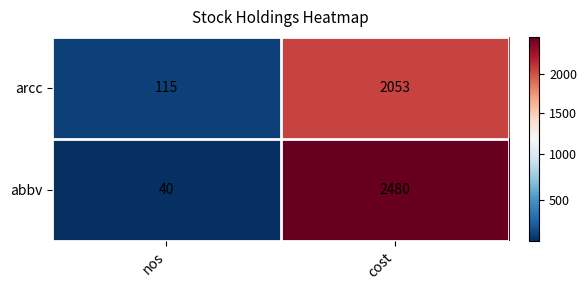

At nos, list the series in order from largest to smallest.

arcc, abbv